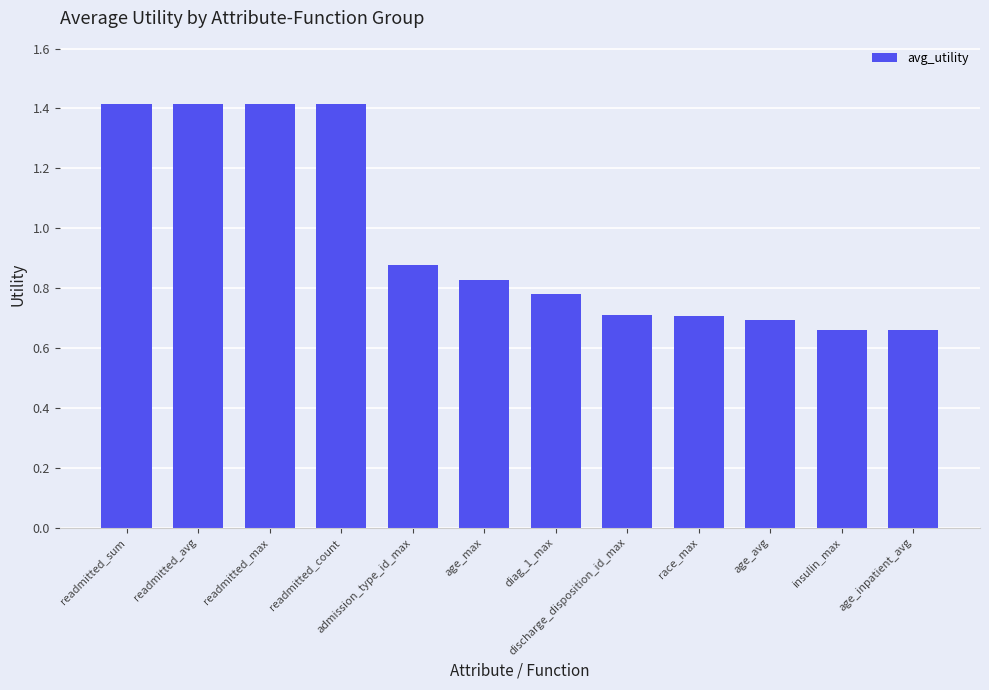

How many distinct data groups are displayed?

1